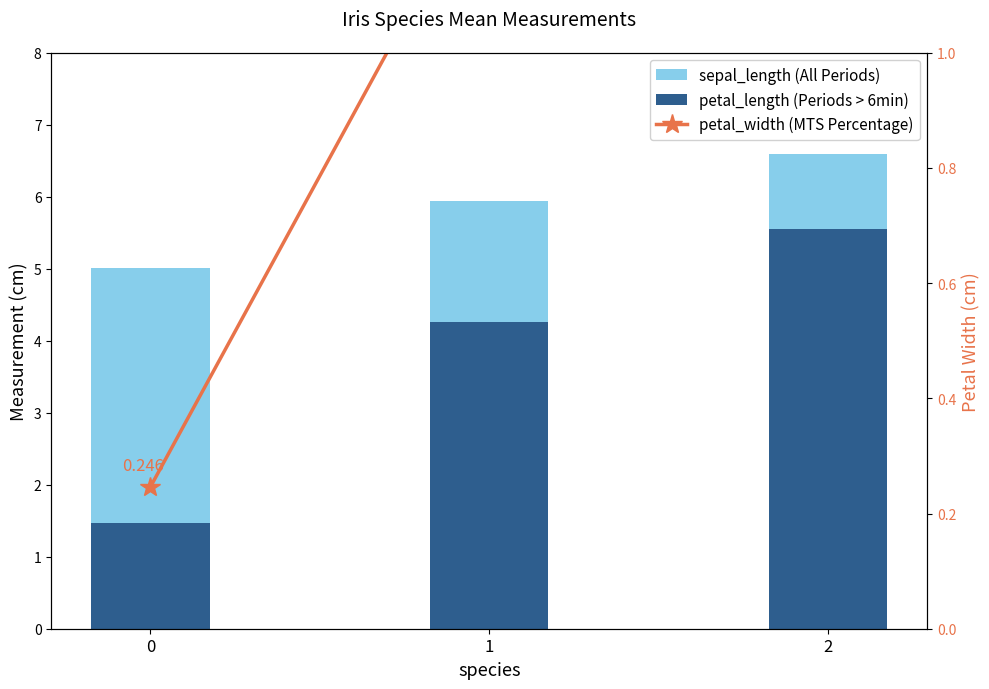

Which series has the largest total across all categories?

sepal_length (All Periods)